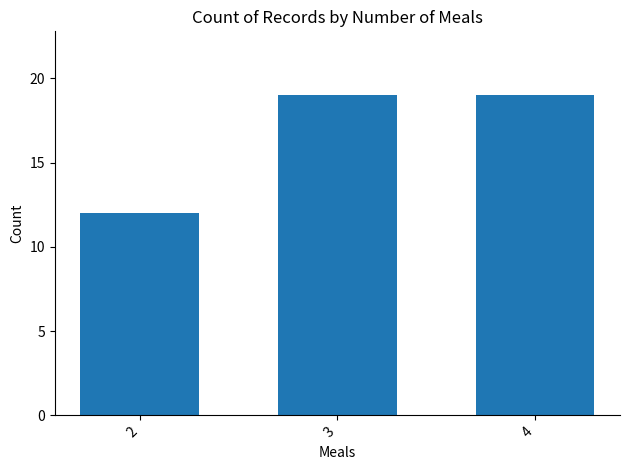

What is the average value?

17